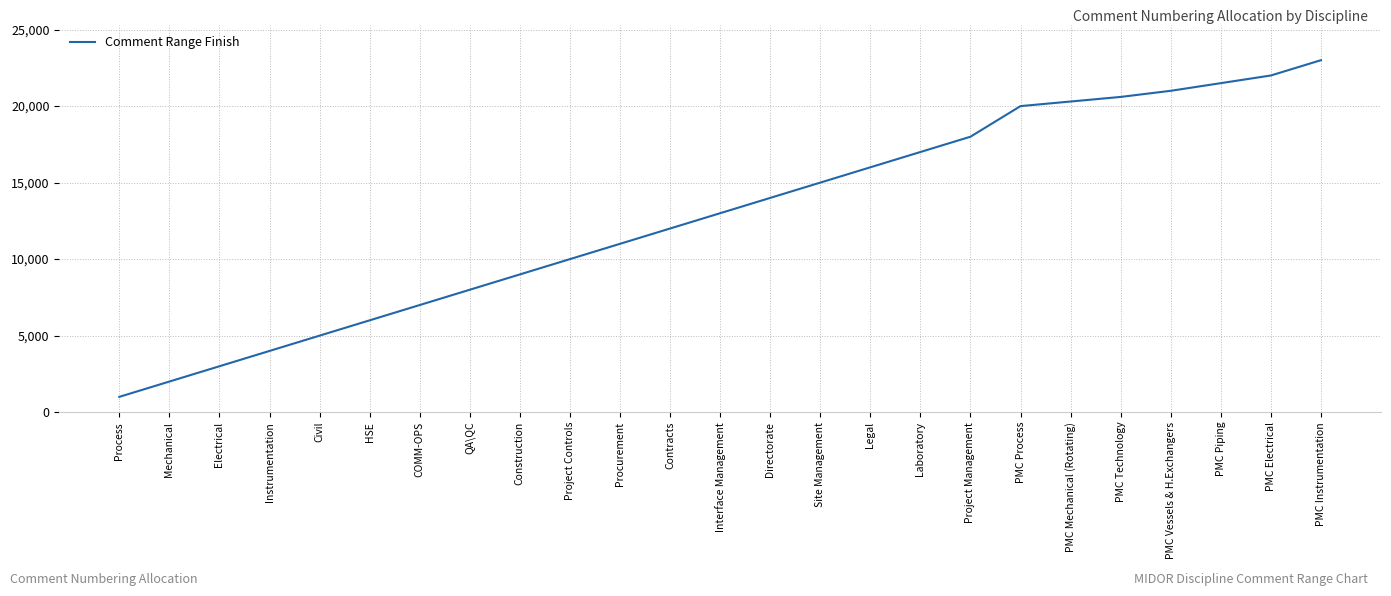

List the labels in order of value, largest first.

PMC Instrumentation, PMC Electrical, PMC Piping, PMC Vessels & H.Exchangers, PMC Technology, PMC Mechanical (Rotating), PMC Process, Project Management, Laboratory, Legal, Site Management, Directorate, Interface Management, Contracts, Procurement, Project Controls, Construction, QA\QC, COMM-OPS, HSE, Civil, Instrumentation, Electrical, Mechanical, Process